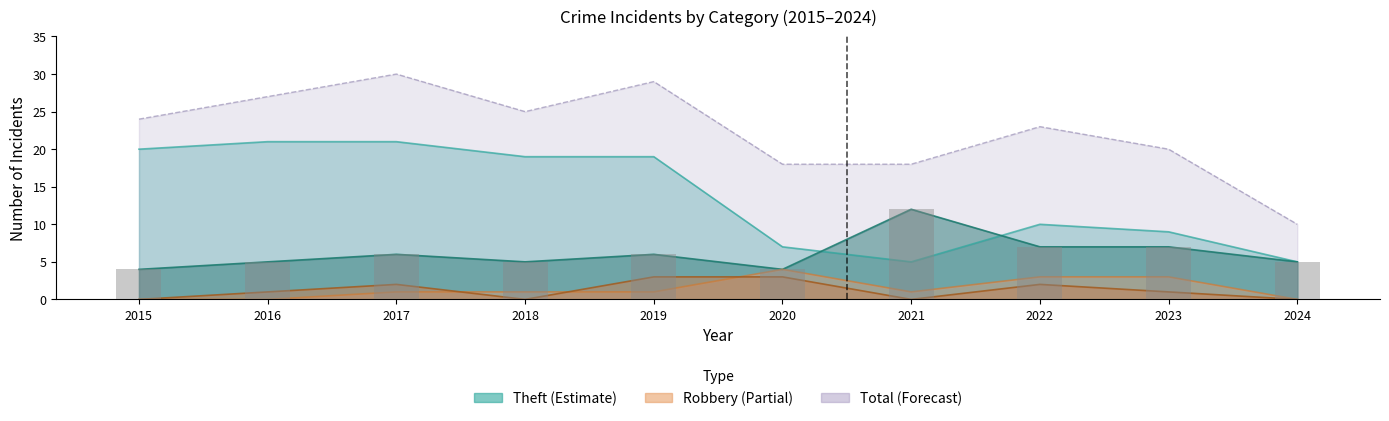

At which category is the sum across all series the highest?

2017